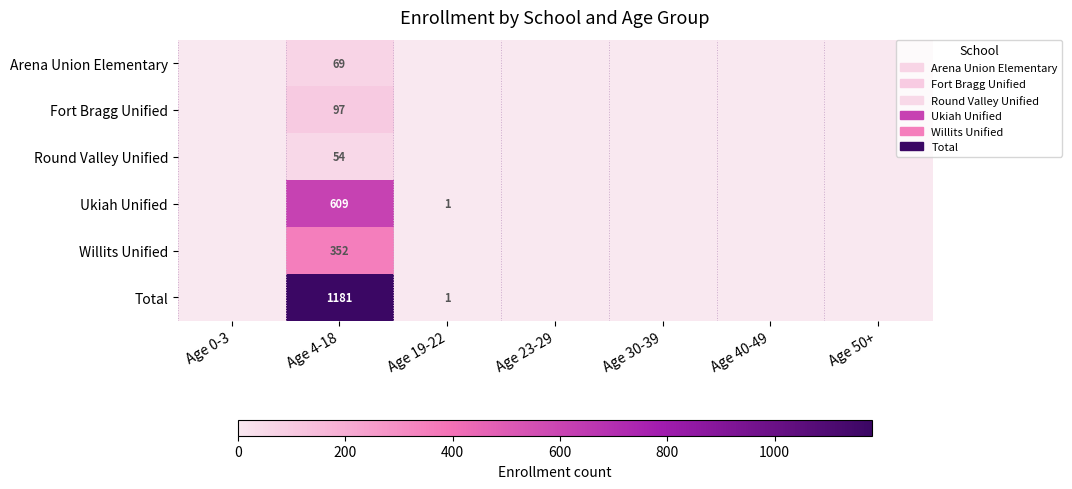

At how many categories does at least one series exceed 750?

1